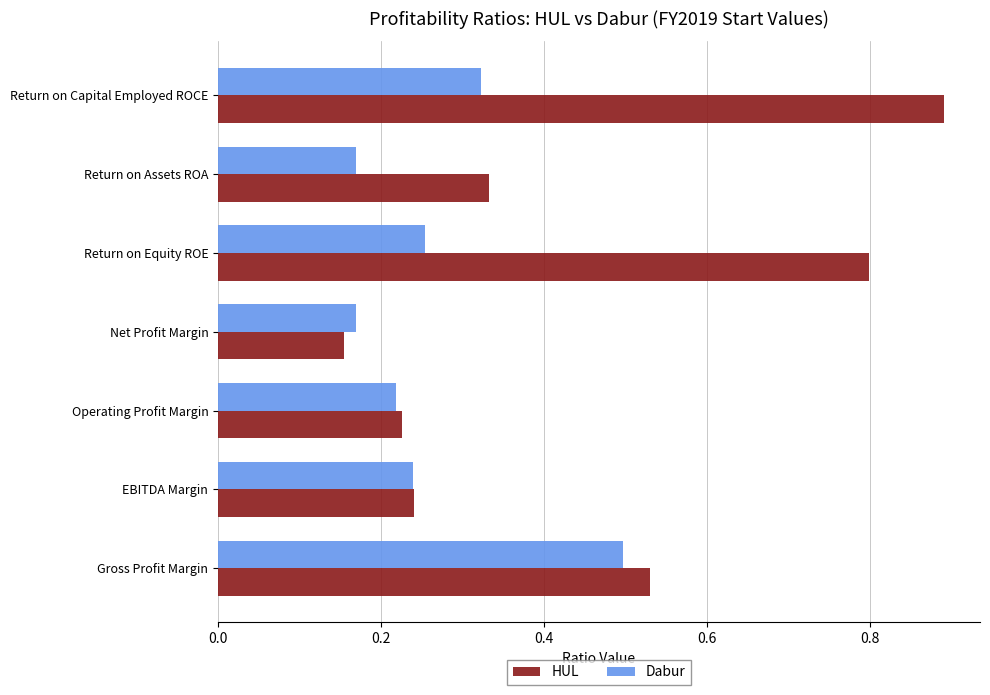

How many HUL values are between 0 and 1?

7